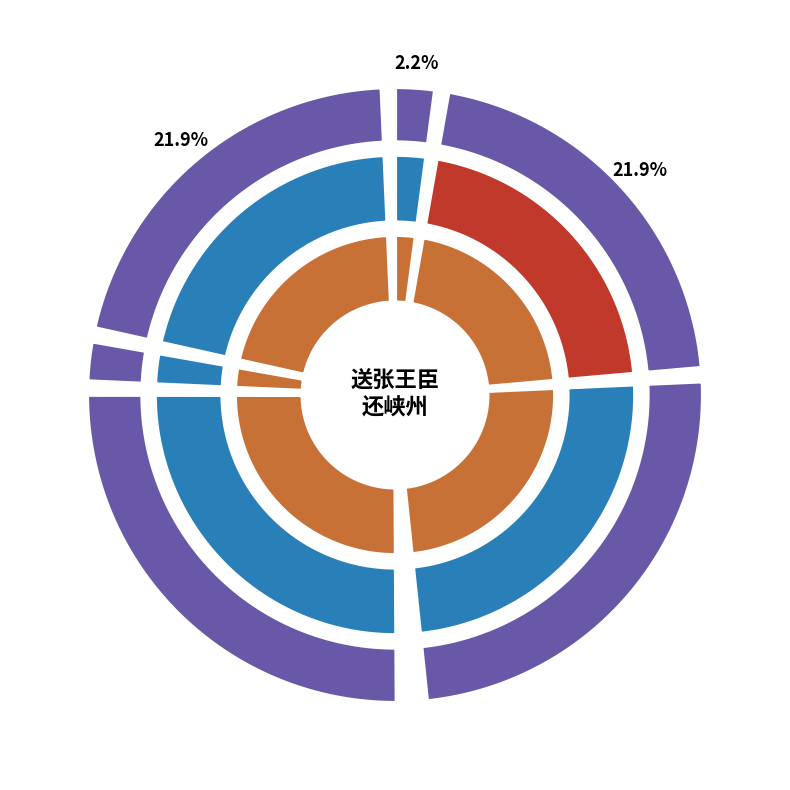

To the nearest percent, what percentage of the pie is 送张王臣还峡州兼属峡守郭郎中季勇二首?

25%